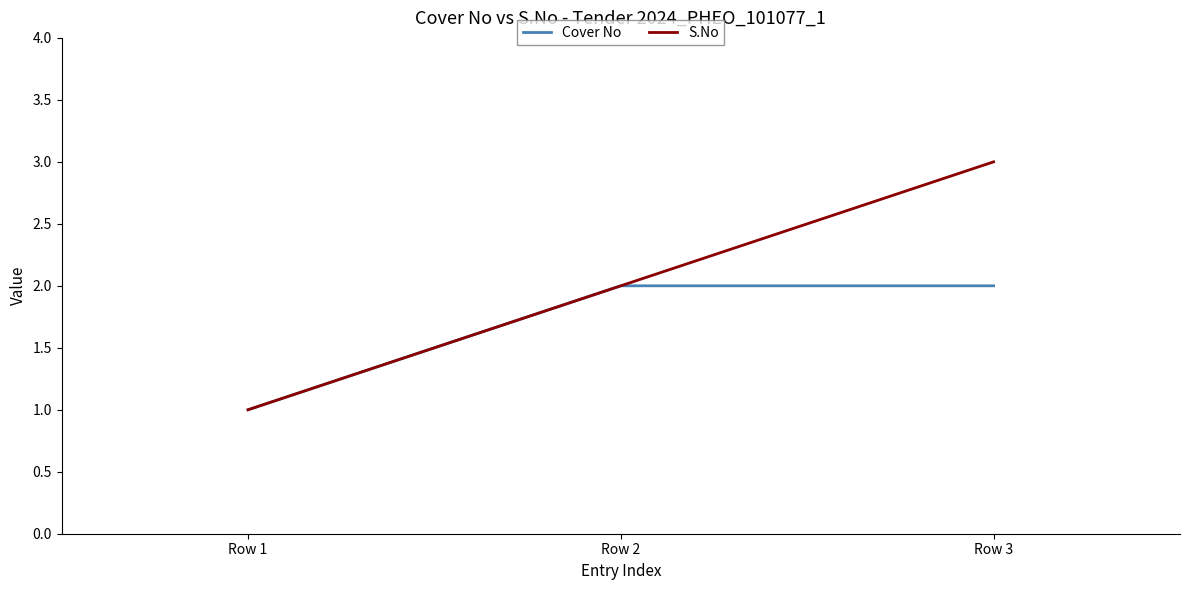

Rank the series by their maximum value, from lowest to highest.

Cover No, S.No